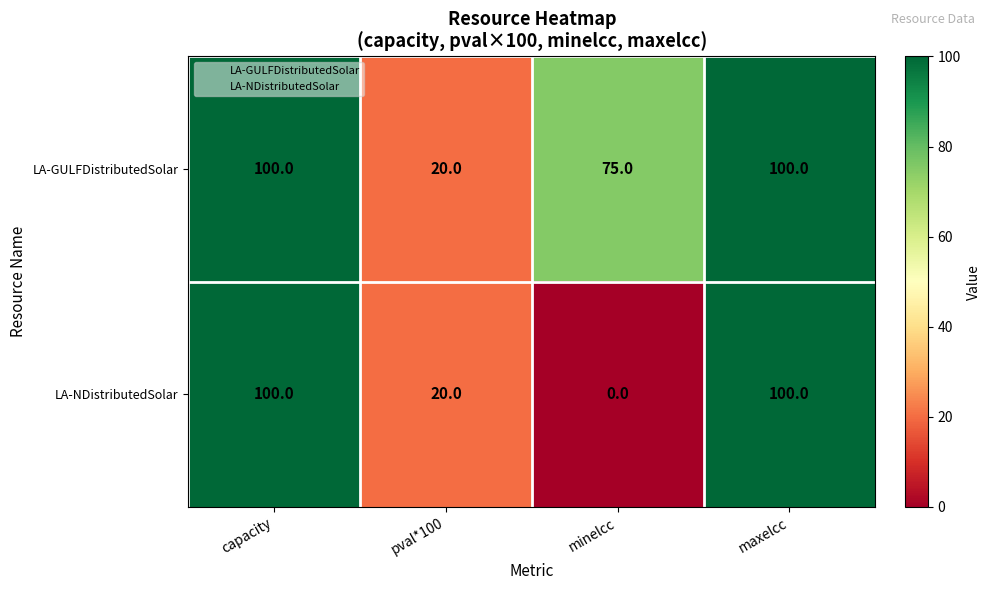

Reading left to right, list all the values displayed in this chart.

LA-GULFDistributedSolar: capacity=100	pval*100=20	minelcc=75	maxelcc=100
LA-NDistributedSolar: capacity=100	pval*100=20	minelcc=0	maxelcc=100